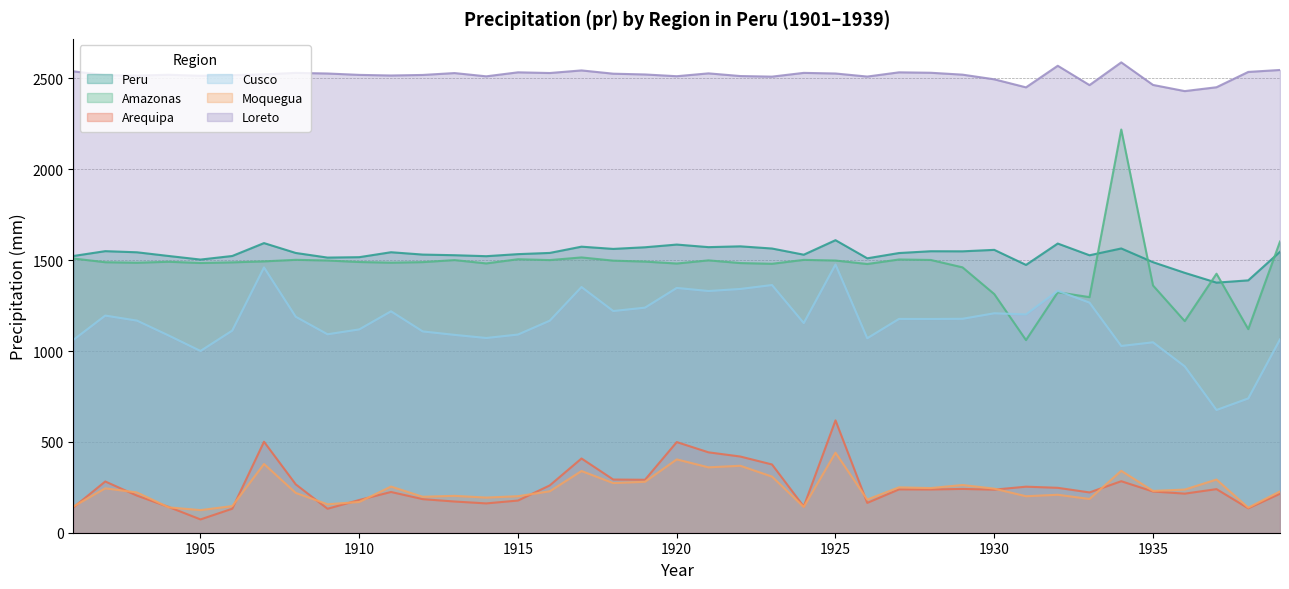

True or false: Moquegua and Loreto cross at least once.

False